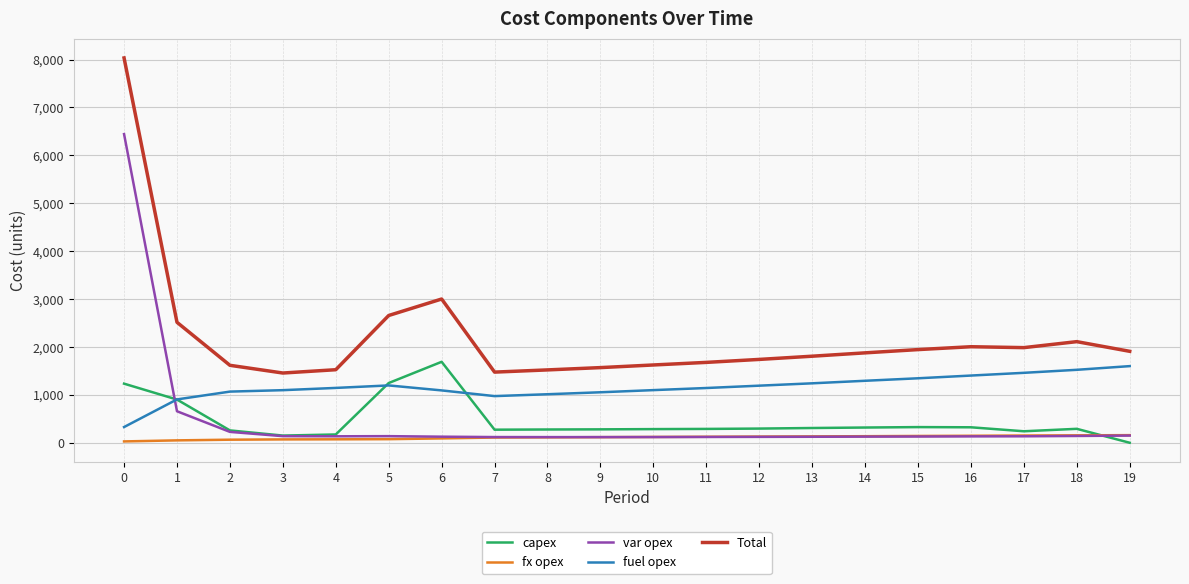

Read the fx opex value at 16.

146